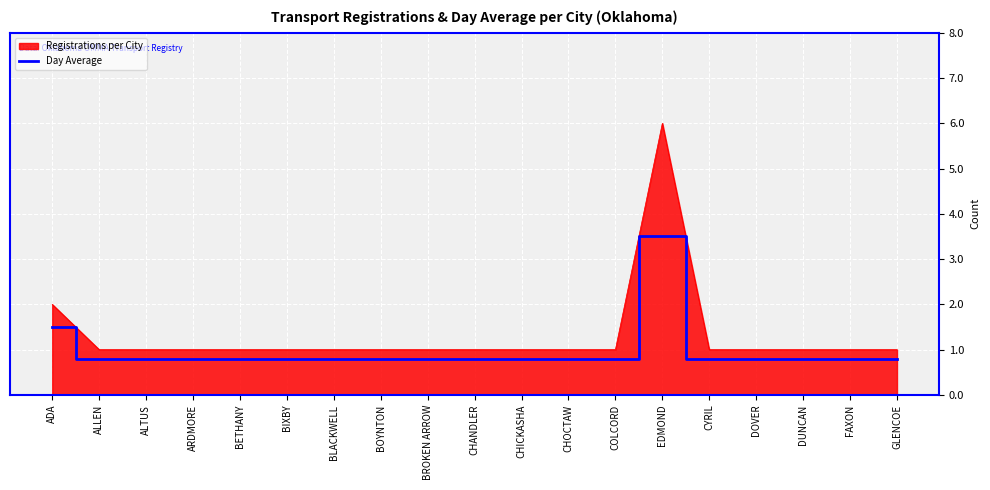

The value of Registrations per City at DOVER is 1.0. True or false?

True